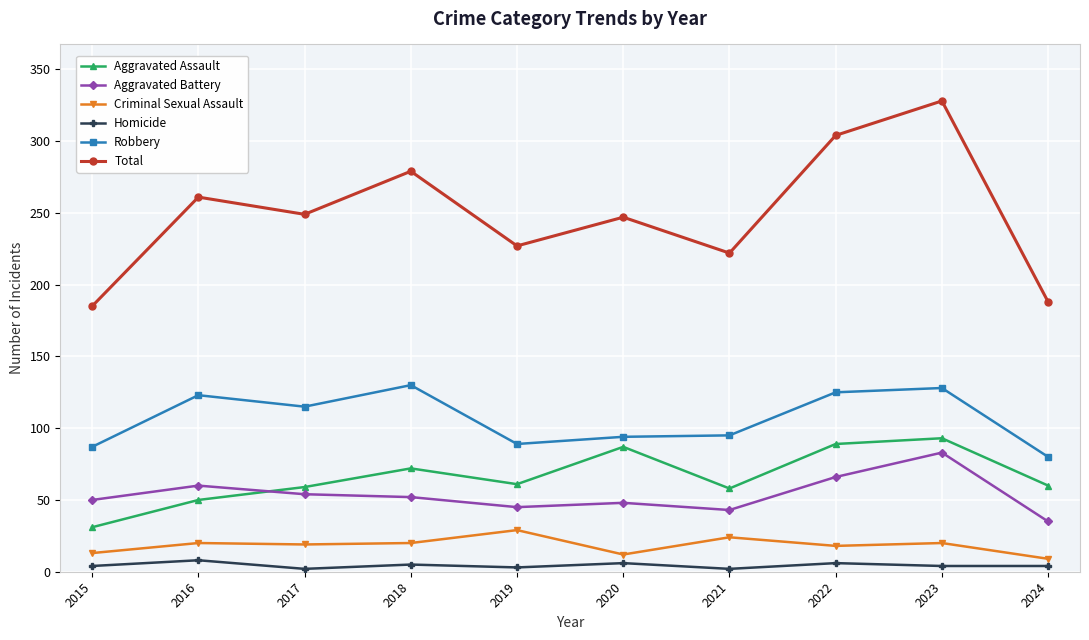

What is the value of the Criminal Sexual Assault point at the 5th from the left?

29